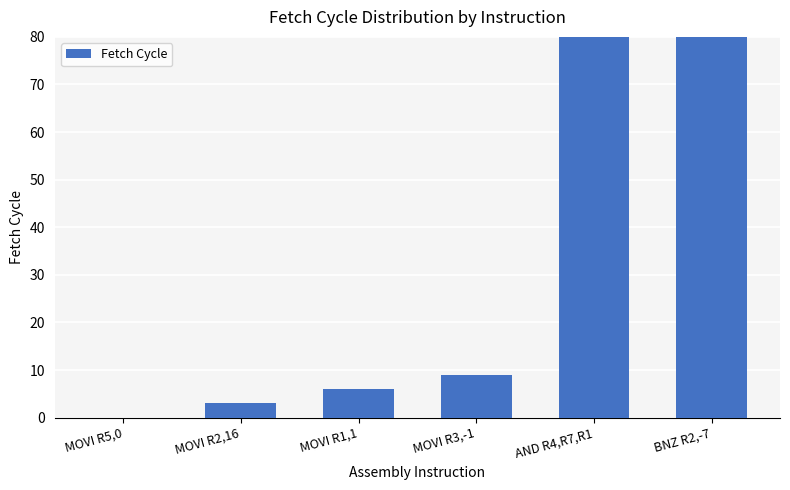

How many data points are less than 9?

3